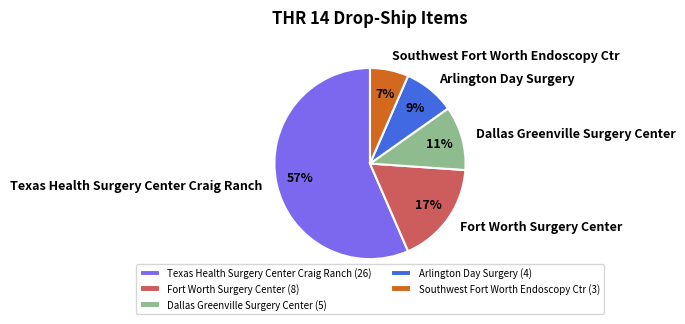

What is the ratio of the value at Southwest Fort Worth Endoscopy Ctr to the value at Fort Worth Surgery Center?

0.4